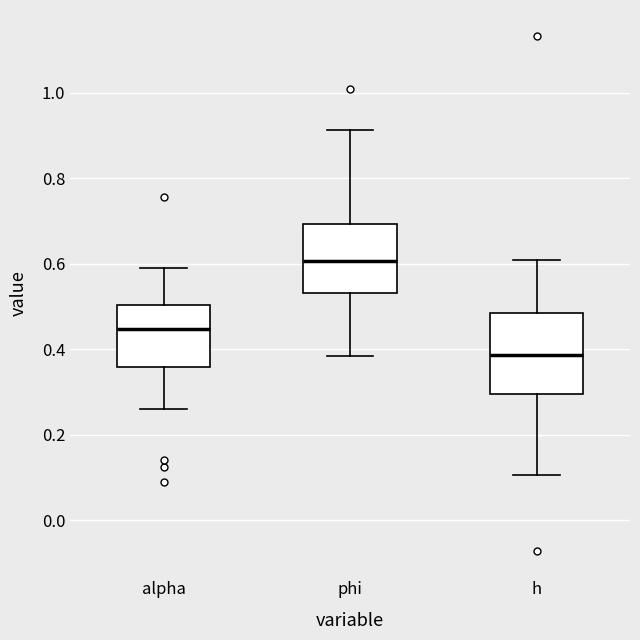

Reading left to right, read every box against the y-axis: the position of its median line, the range the box covers, and the ends of its whiskers. The values are not printed on the chart, so give them approximately, as read against the axis.

alpha: median 0.44, box 0.36 to 0.50, whiskers 0.26 to 0.58
phi: median 0.60, box 0.54 to 0.70, whiskers 0.38 to 0.92
h: median 0.38, box 0.30 to 0.48, whiskers 0.10 to 0.60